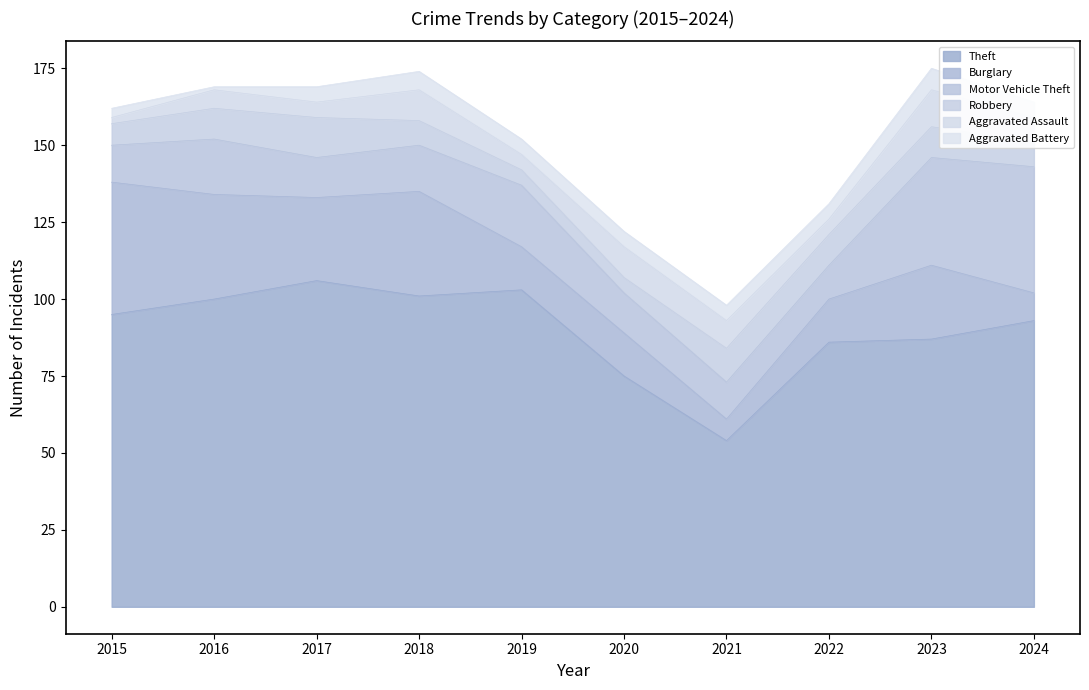

What is the smallest value displayed?

1